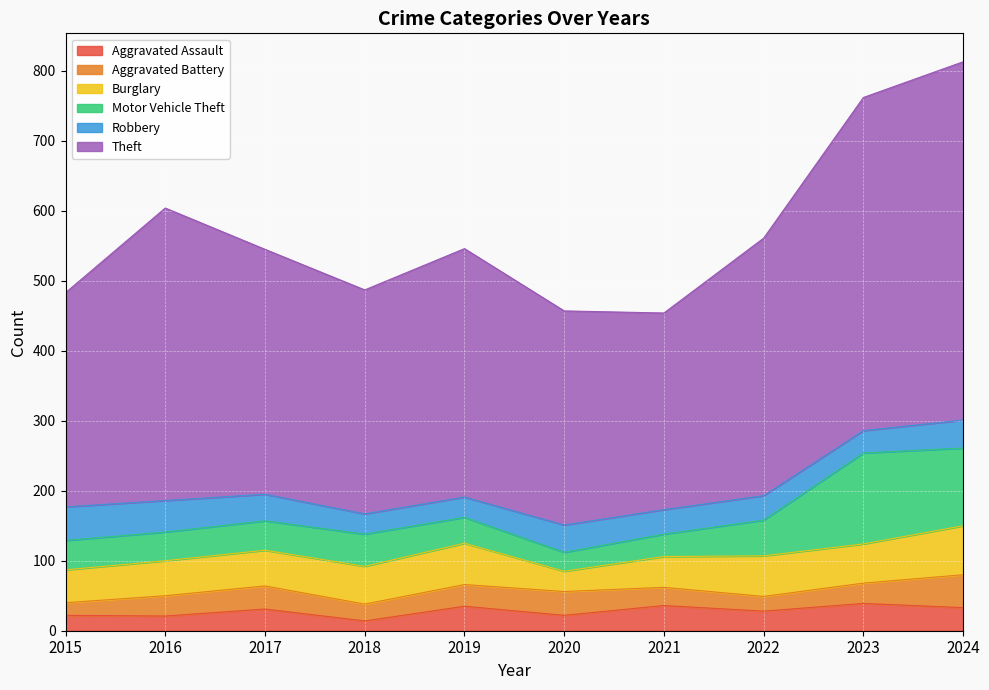

What is the total value across all series at 2016?

604